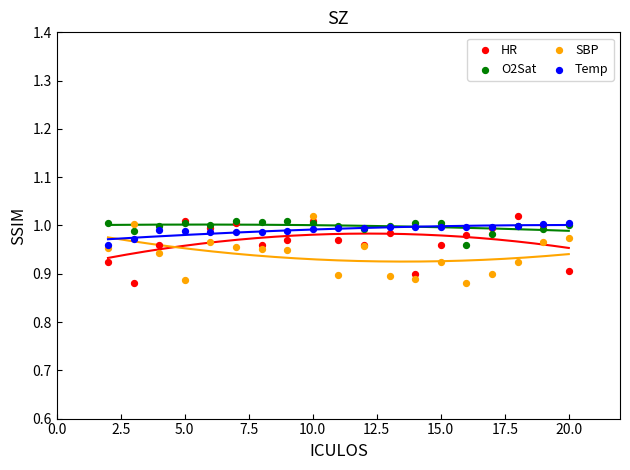

What are all the series names shown in the legend?

HR, O2Sat, SBP, Temp